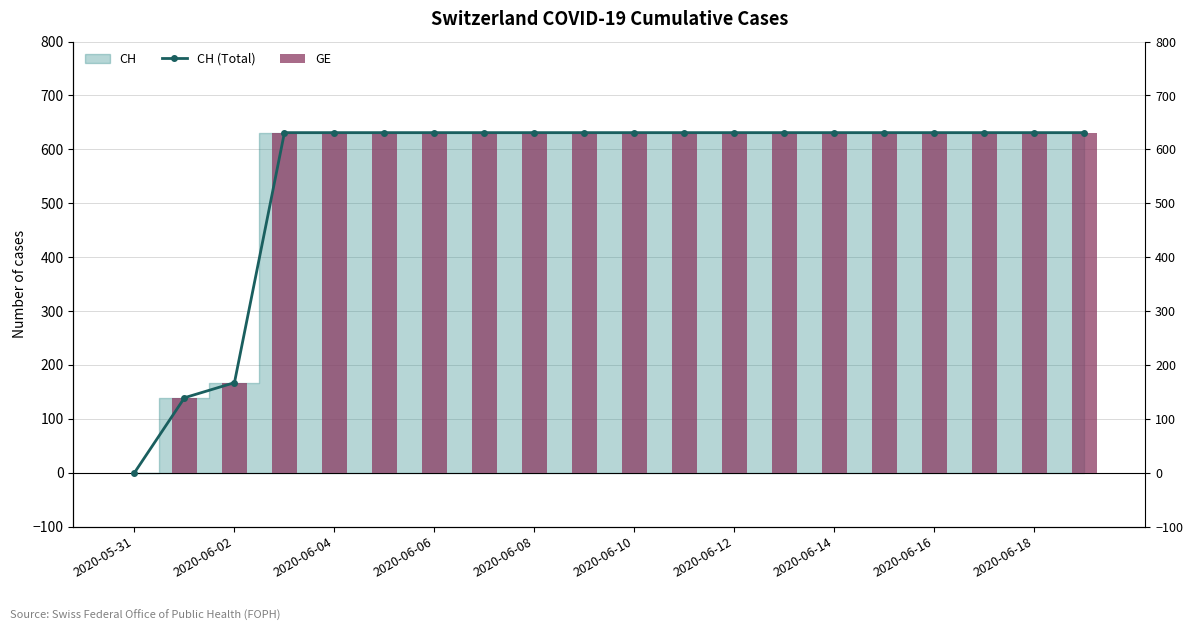

The CH (Total) series shows 143 at 2020-06-06. True or false?

False